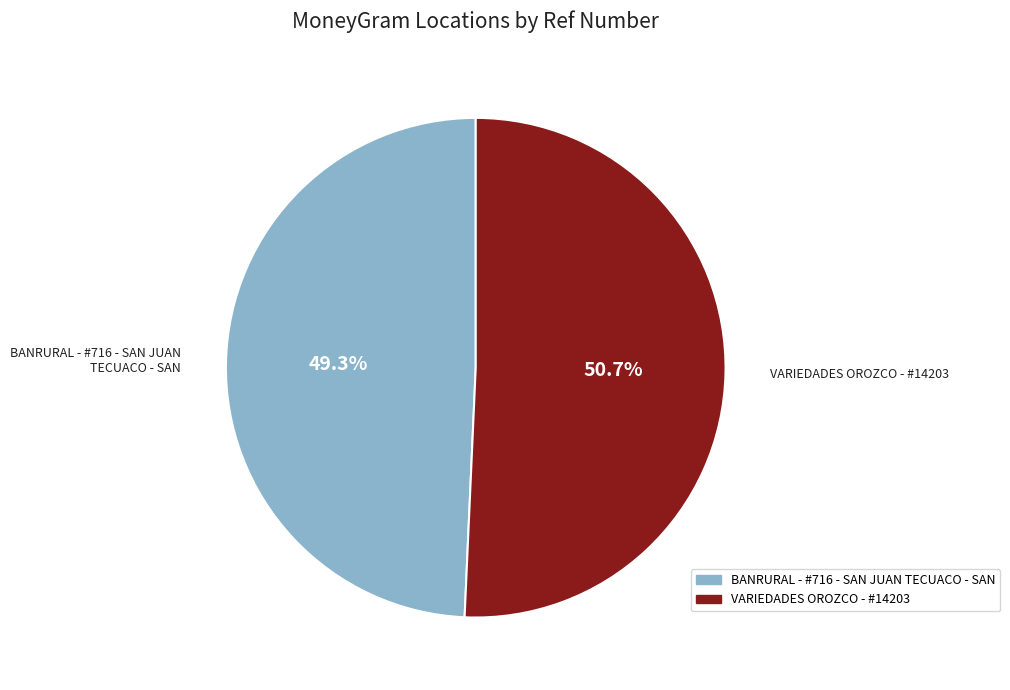

Do BANRURAL - #716 - SAN JUAN TECUACO - SAN and VARIEDADES OROZCO - #14203 together represent more than half of the pie?

Yes